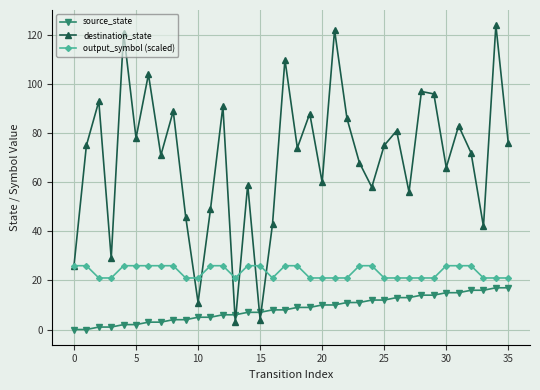

True or false: output_symbol (scaled) and source_state cross at least once.

False